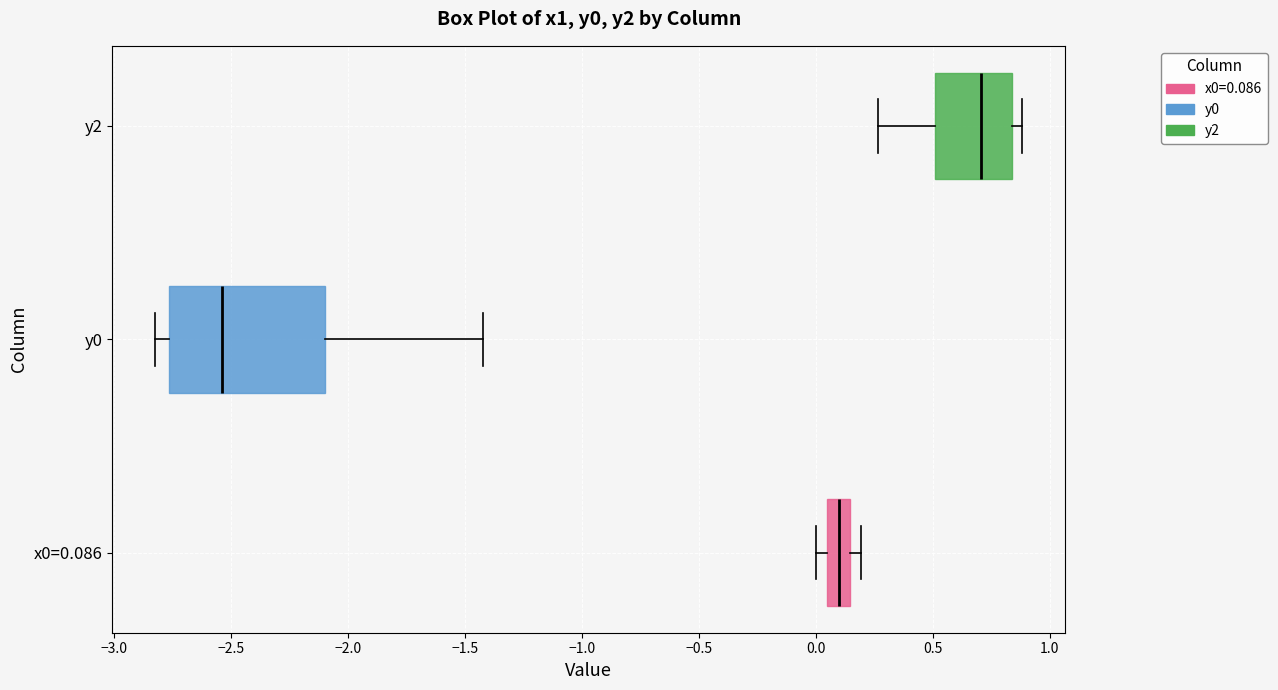

Reading bottom to top, transcribe this box plot: for each box, give where its median line is, the range the box spans, and where its two whiskers end, as read against the x-axis. The values are not printed on the chart, so give them approximately, as read against the axis.

x0=0.086: median 0.10, box 0.05 to 0.15, whiskers 0.00 to 0.20
y0: median -2.55, box -2.75 to -2.10, whiskers -2.80 to -1.40
y2: median 0.70, box 0.50 to 0.85, whiskers 0.25 to 0.90